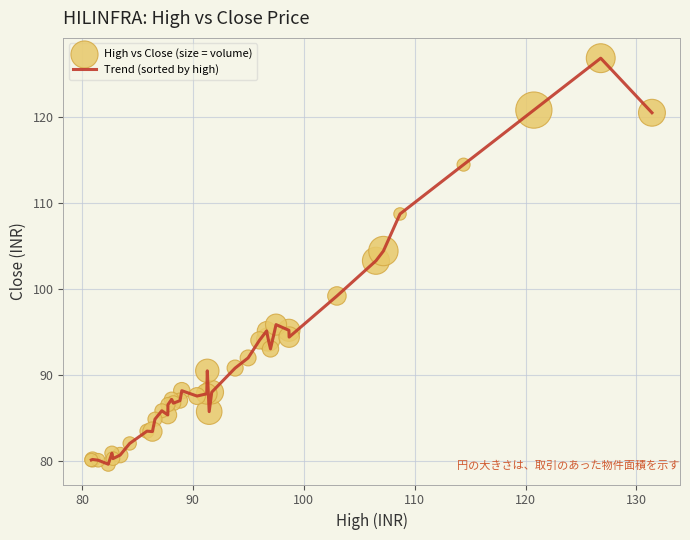

What is the greatest value displayed?

126.8